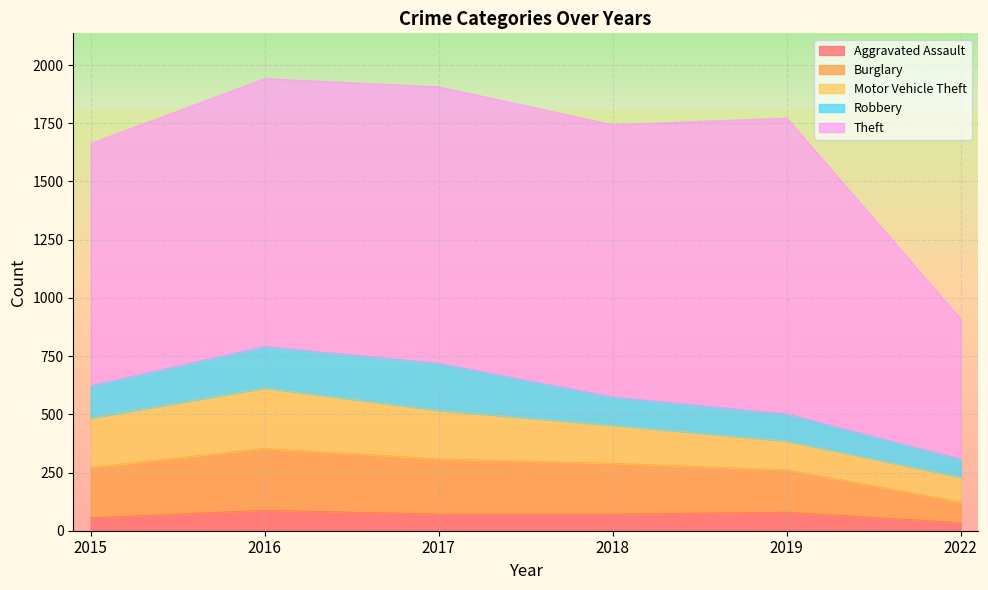

At 2019, list the series in order from largest to smallest.

Theft, Burglary, Motor Vehicle Theft, Robbery, Aggravated Assault